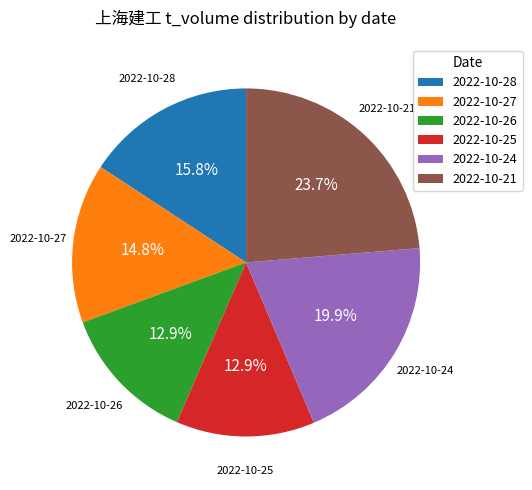

The 2022-10-26 slice represents 21% of the pie. True or false?

False